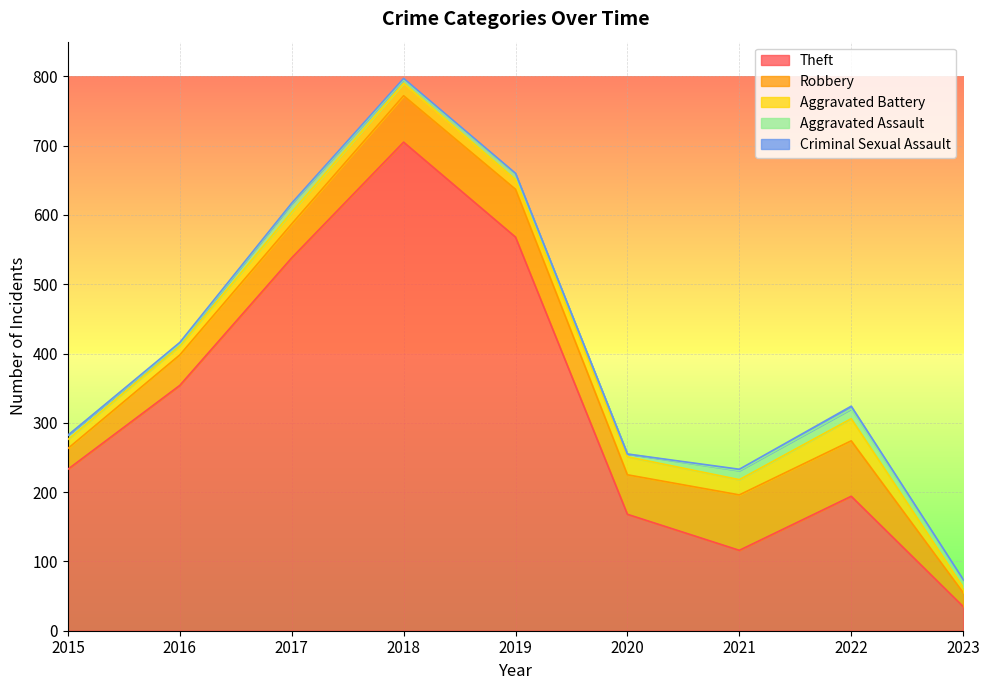

At which label does Robbery reach its minimum?

2023